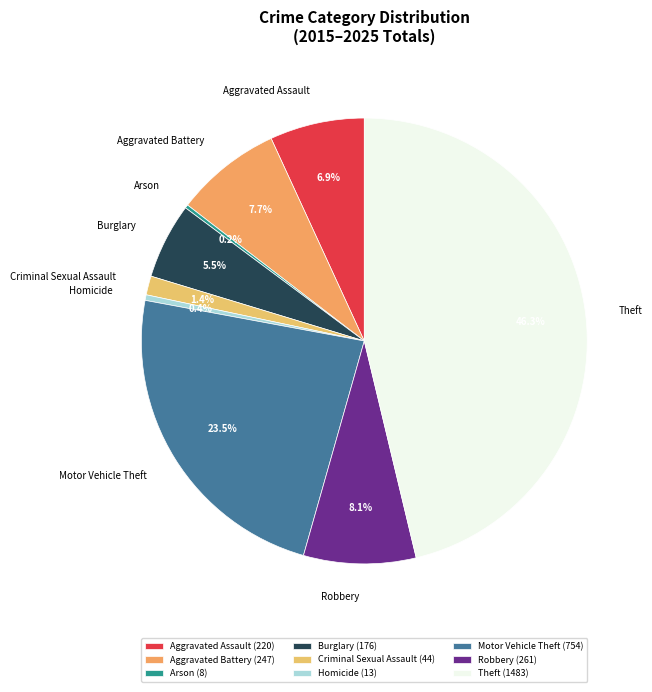

True or false: Burglary accounts for 1% of the total.

False